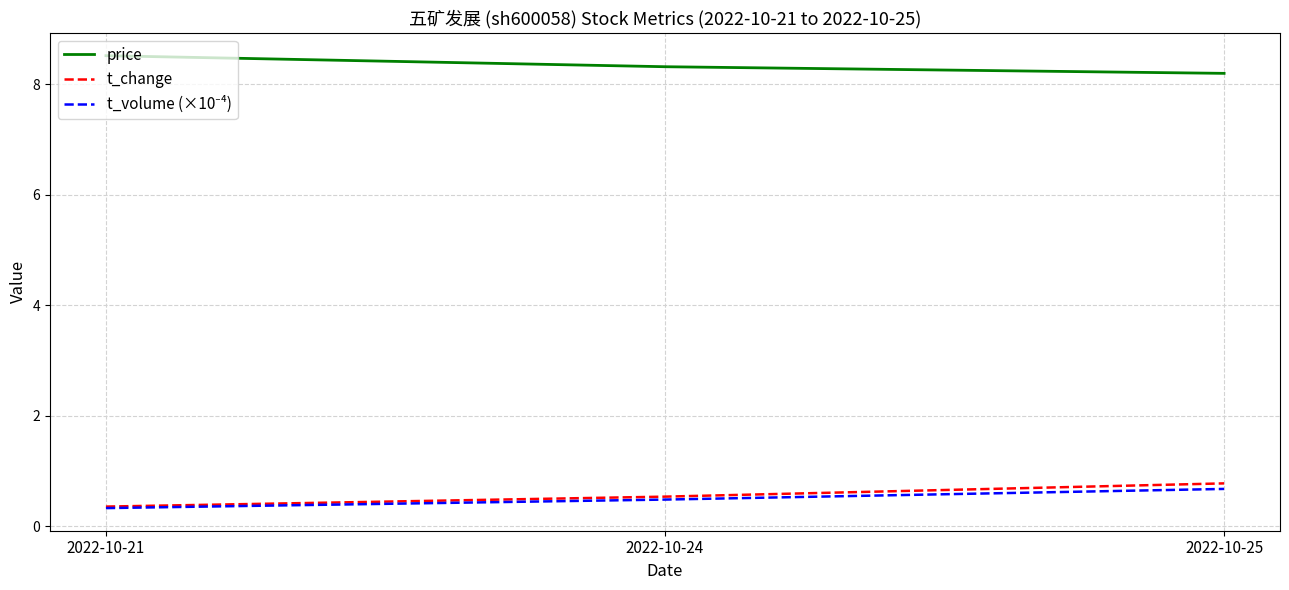

The value of price at 2022-10-21 is 8.5. True or false?

True